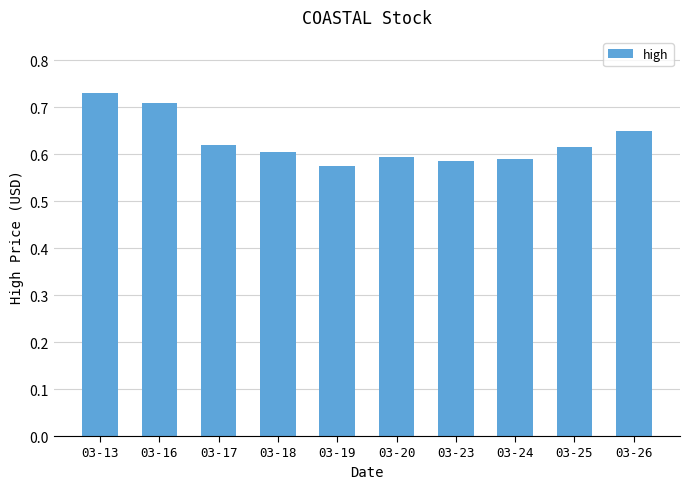

At which label is the value closest to 0?

03-19